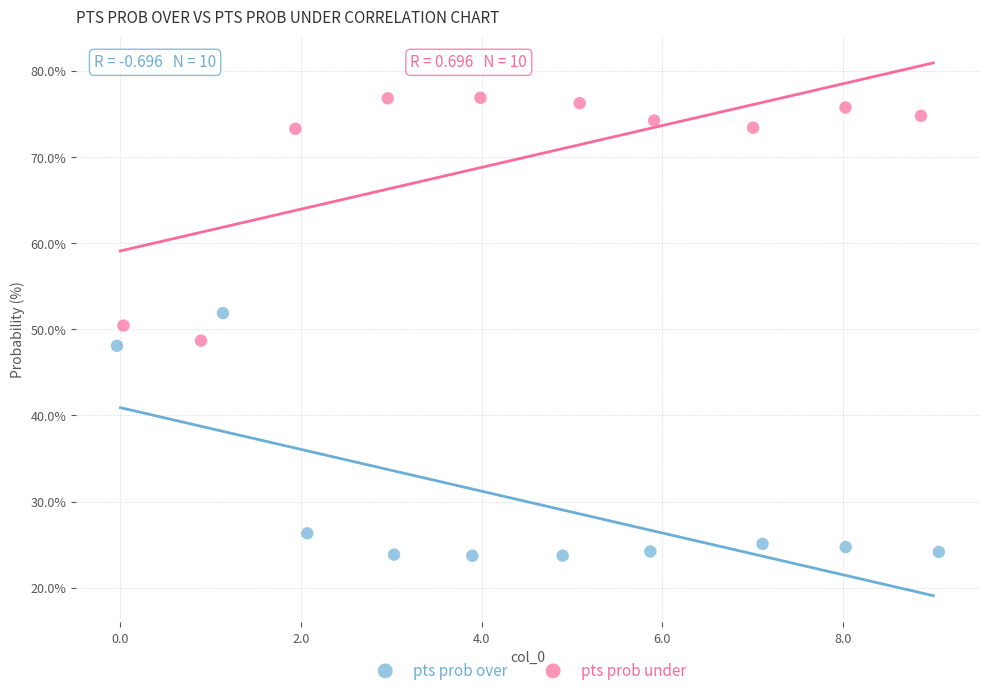

Which series reaches the minimum Y coordinate?

pts prob over